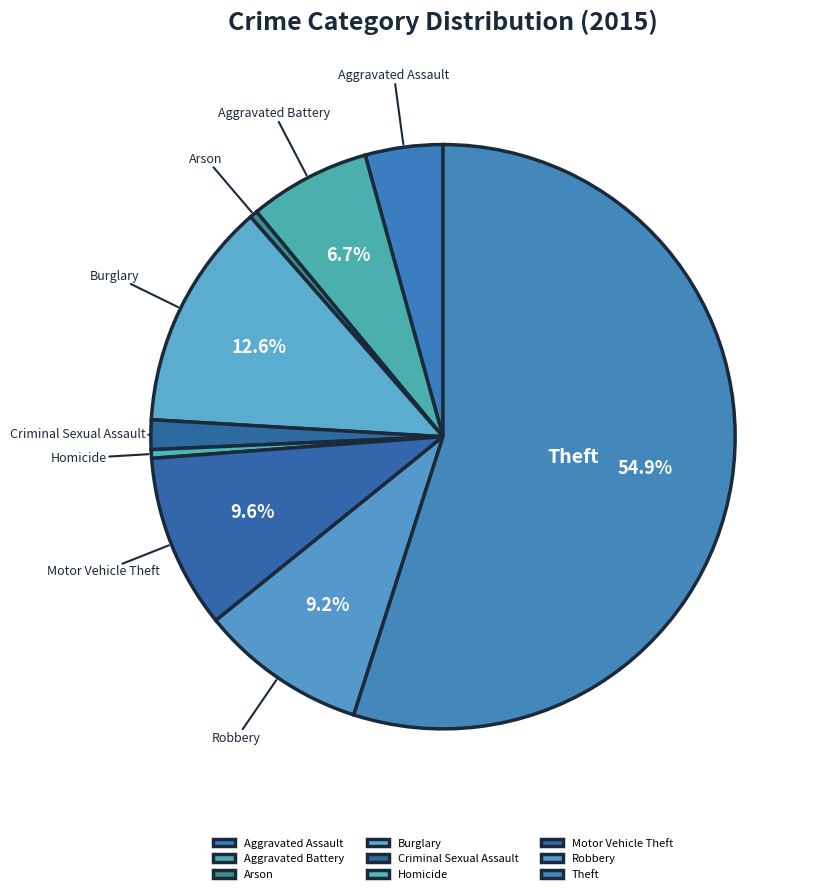

True or false: Robbery accounts for 9% of the total.

True